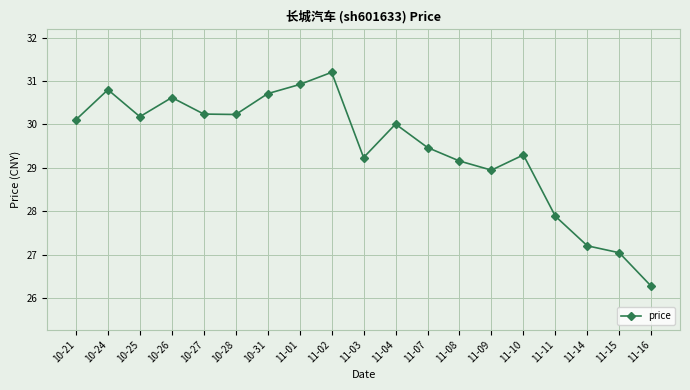

Approximately how many times larger is the value at 10-28 compared to 10-26?

1.0